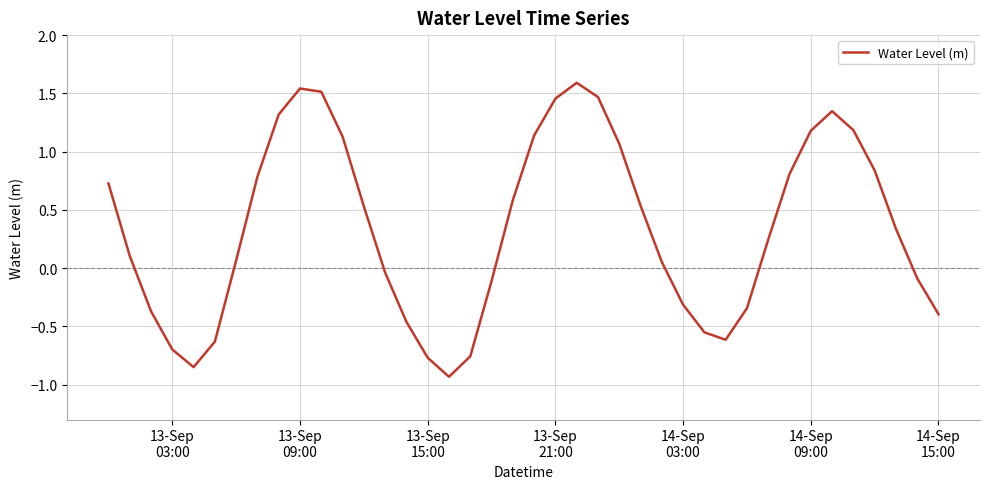

What is the difference between the maximum and minimum values?

2.5